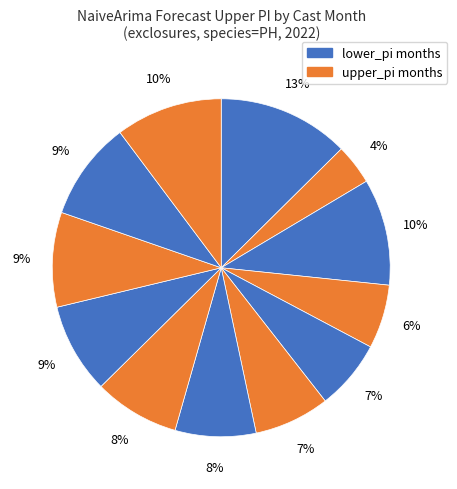

How many slices are in this pie chart?

12